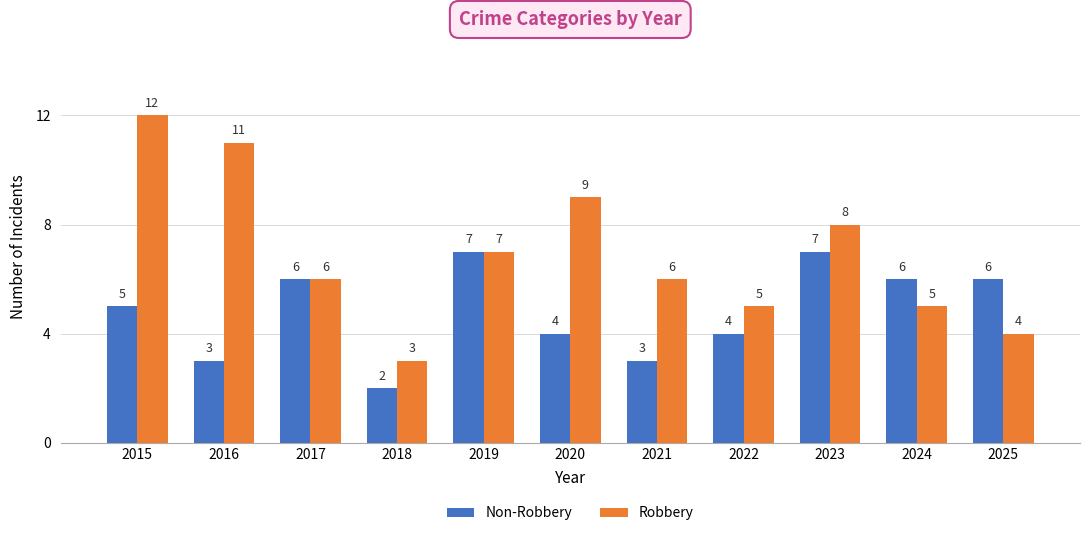

Are the bars grouped side by side (vs. stacked)?

Yes